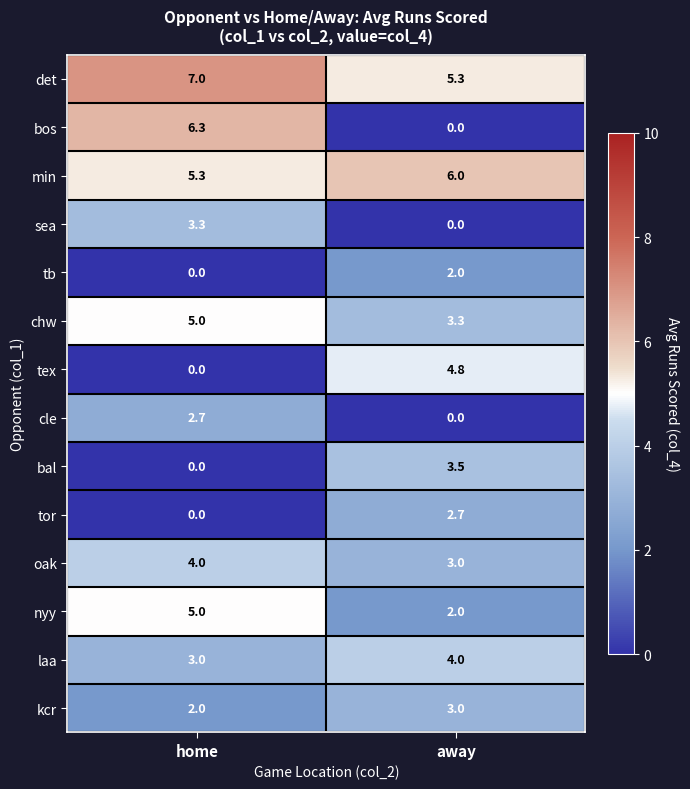

Which category has the highest value across all series?

home